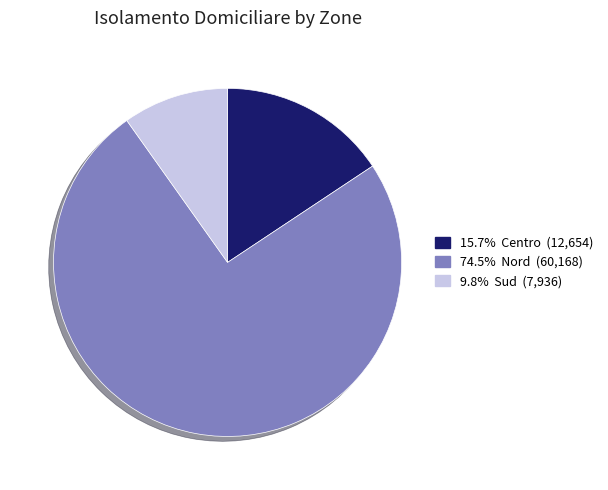

How many slices are in this pie chart?

3